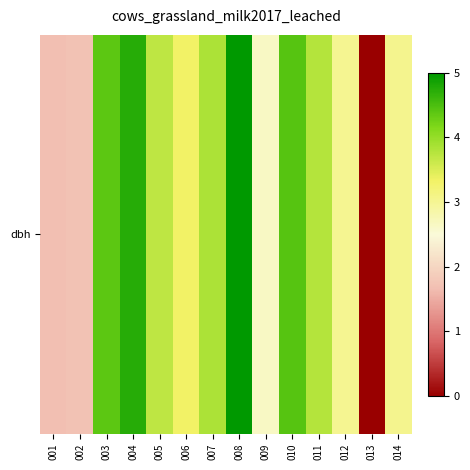

Rank the categories by value from lowest to highest.

013, 001, 002, 009, 012, 014, 006, 005, 011, 007, 003, 010, 004, 008